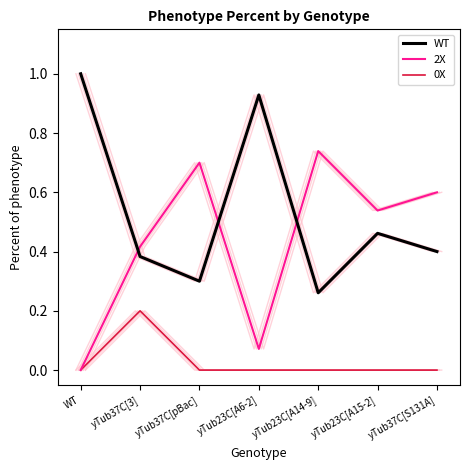

What is the label of the 5th point from the right?

yTub37C[pBac]